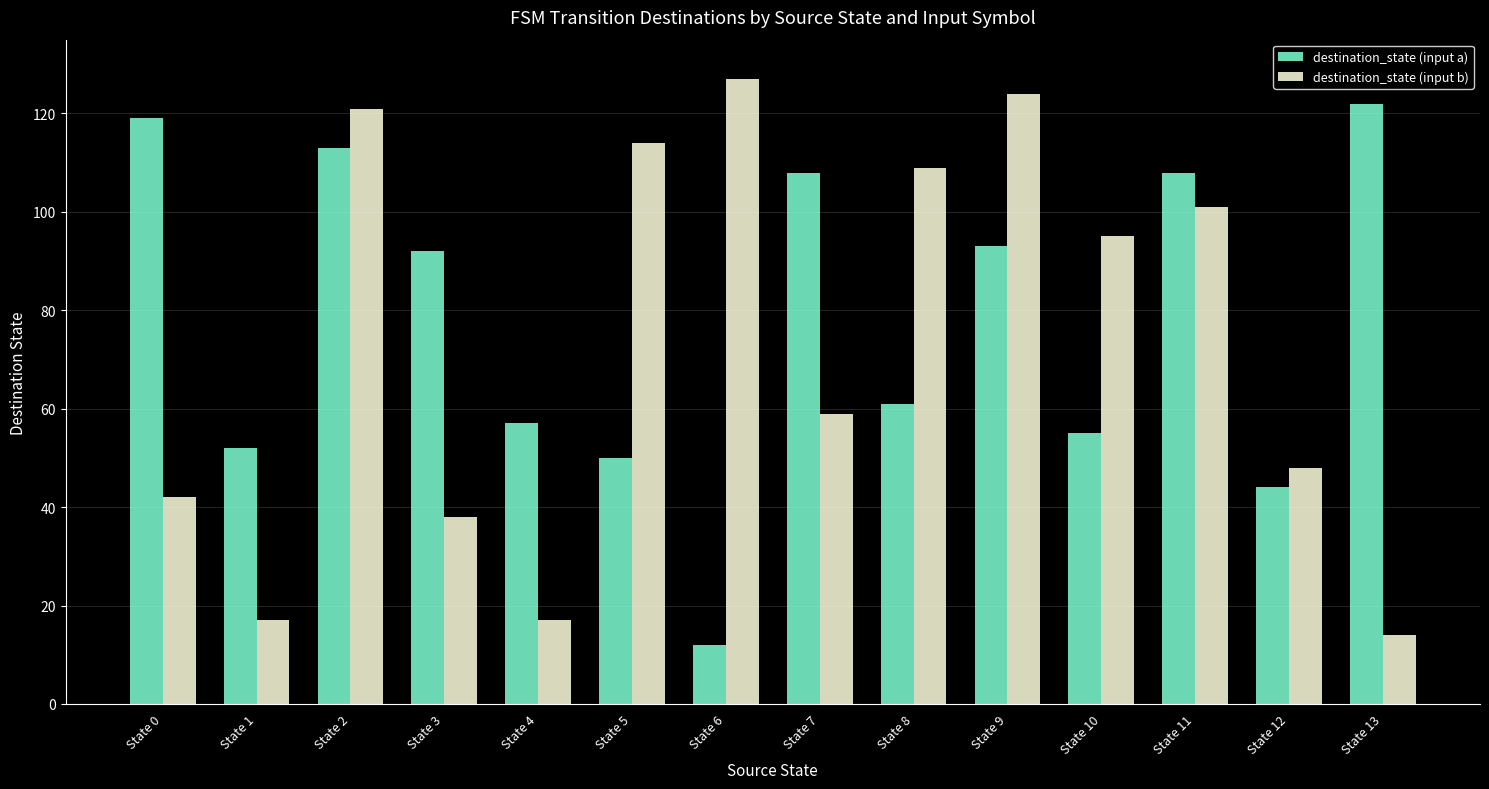

Which series has the largest total across all categories?

destination_state (input a)